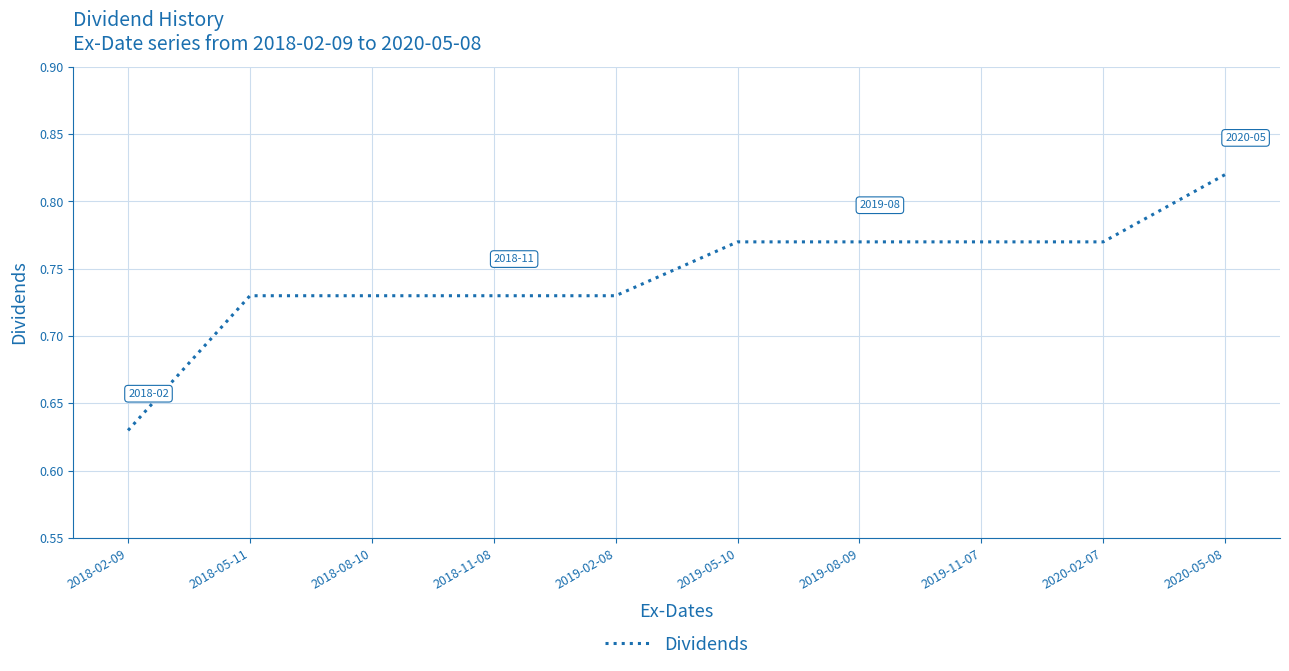

Between 2019-05-10 and 2018-08-10, which is larger?

2019-05-10